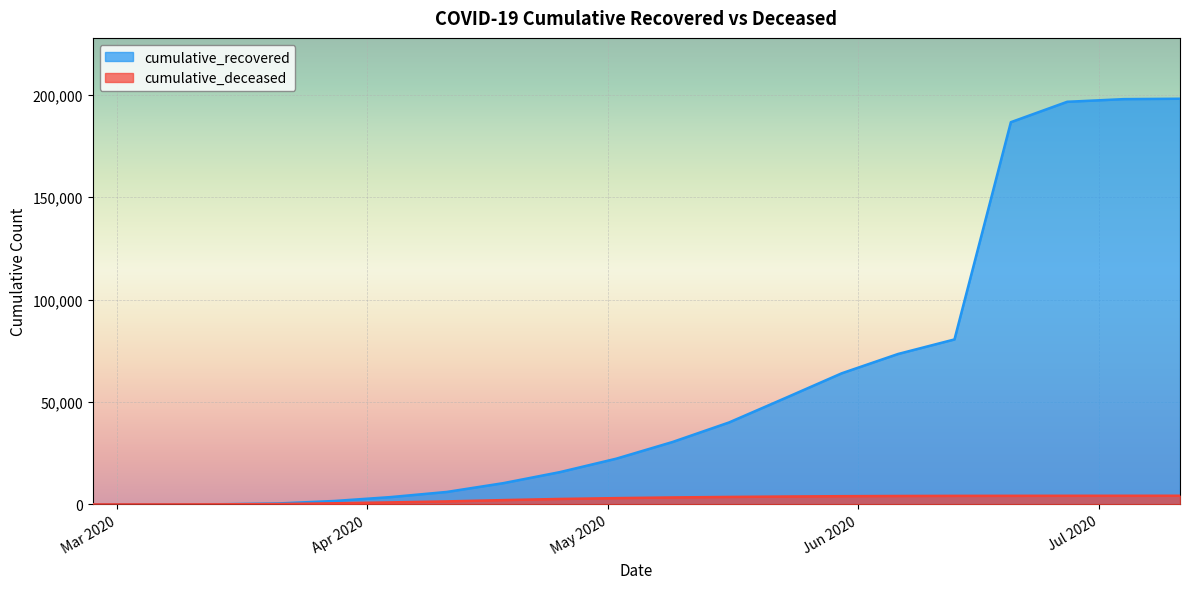

True or false: cumulative_deceased and cumulative_recovered cross at least once.

False